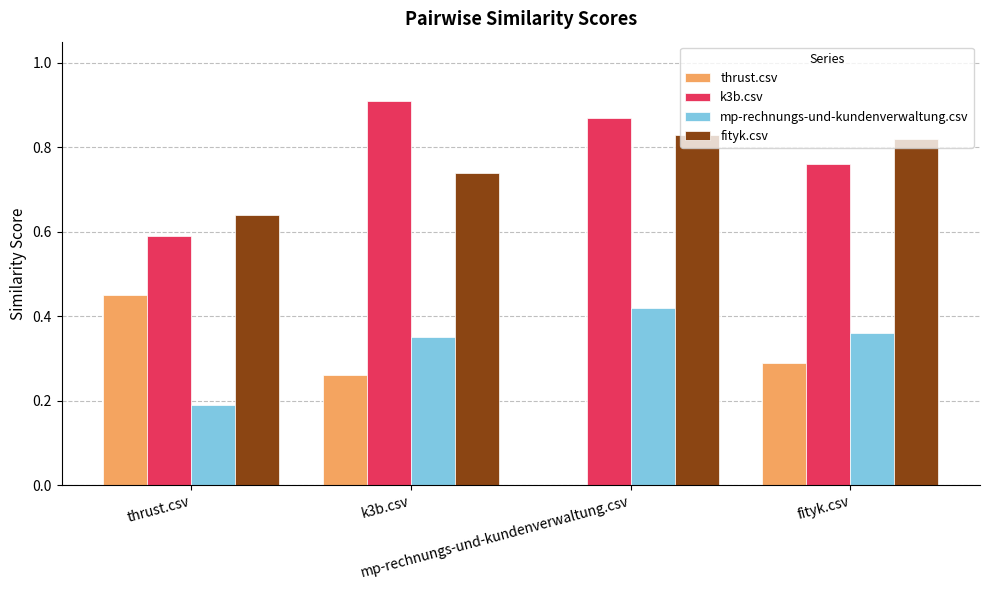

How many series are shown in this chart?

4